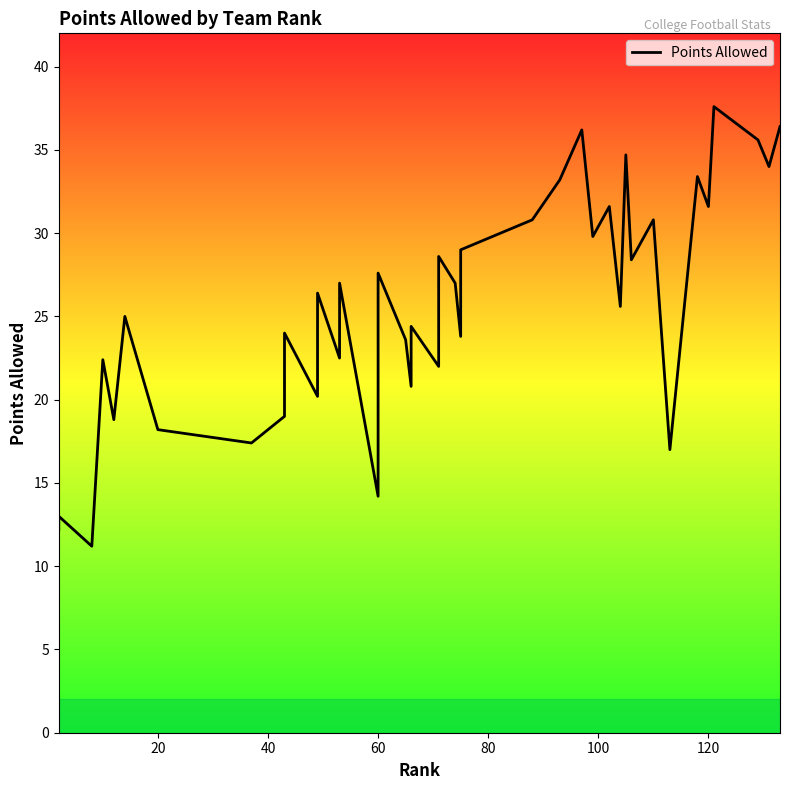

What is the difference between the second highest and minimum values?

25.2